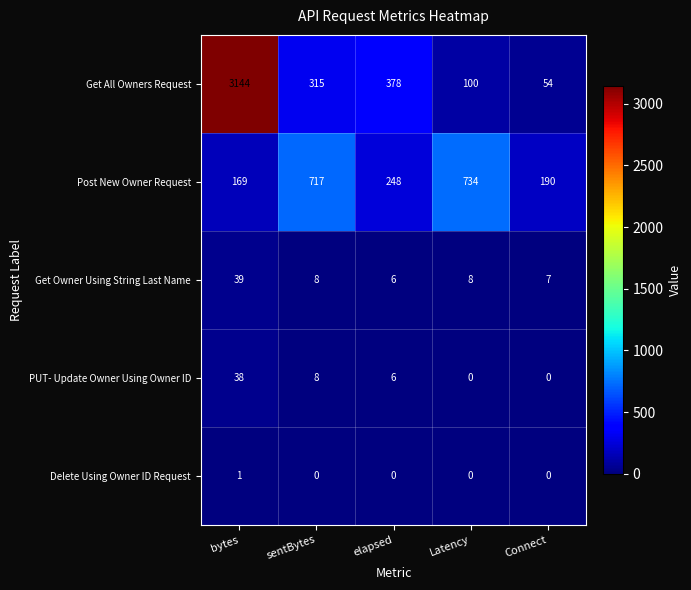

Where is Get All Owners Request nearest to the value 1599?

elapsed